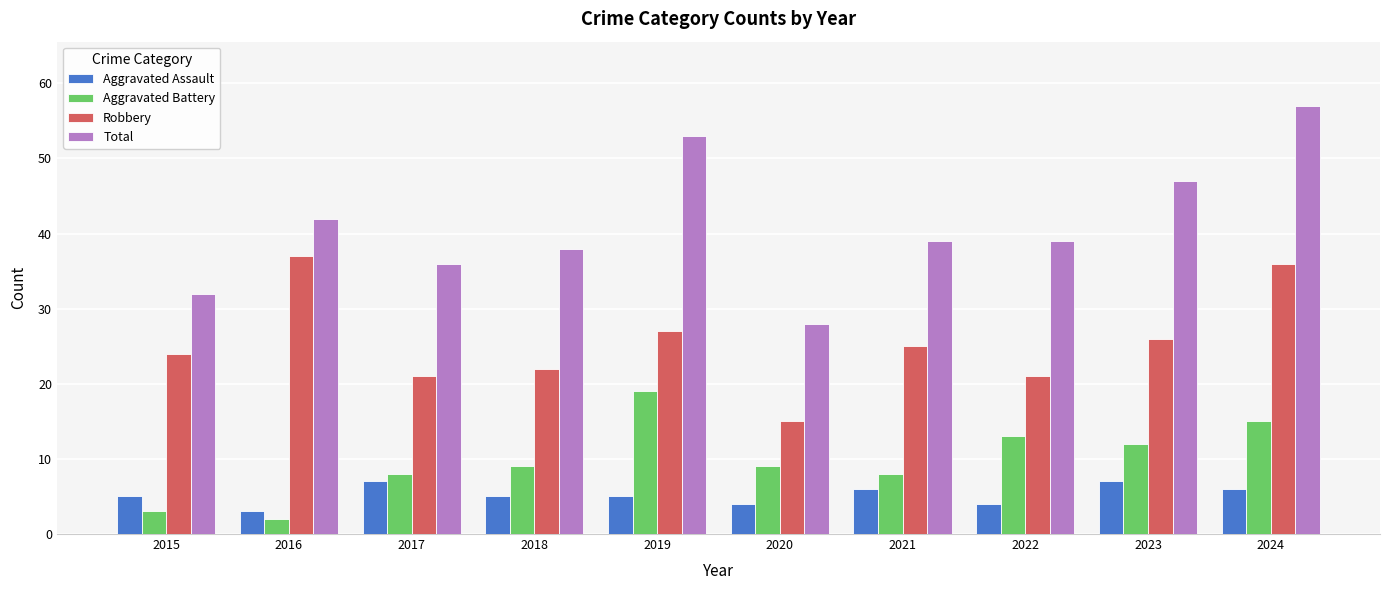

Is it true that Aggravated Assault equals 2 at 2021?

False